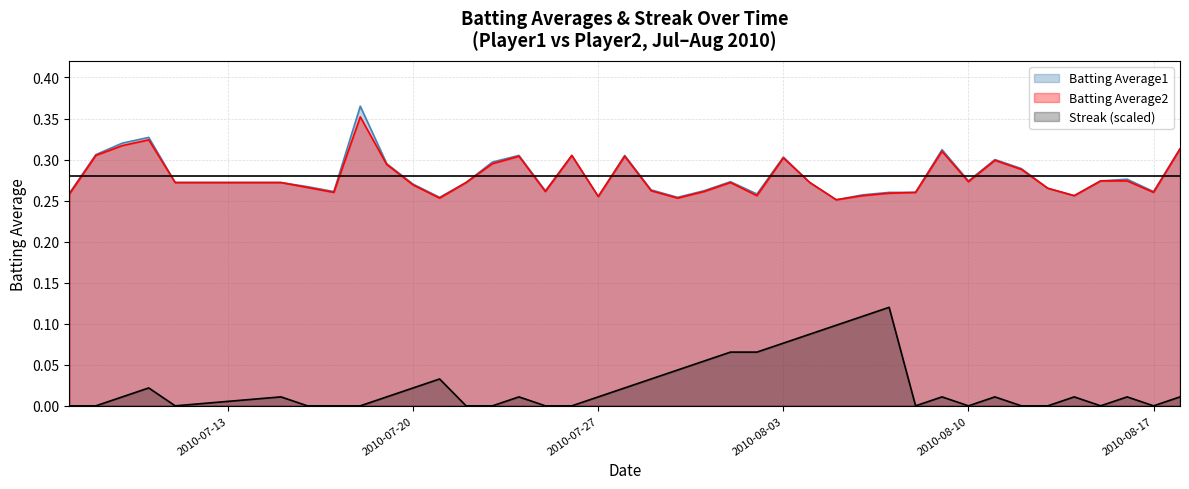

What are all the series names shown in the legend?

Batting Average1, Batting Average2, Streak (scaled)